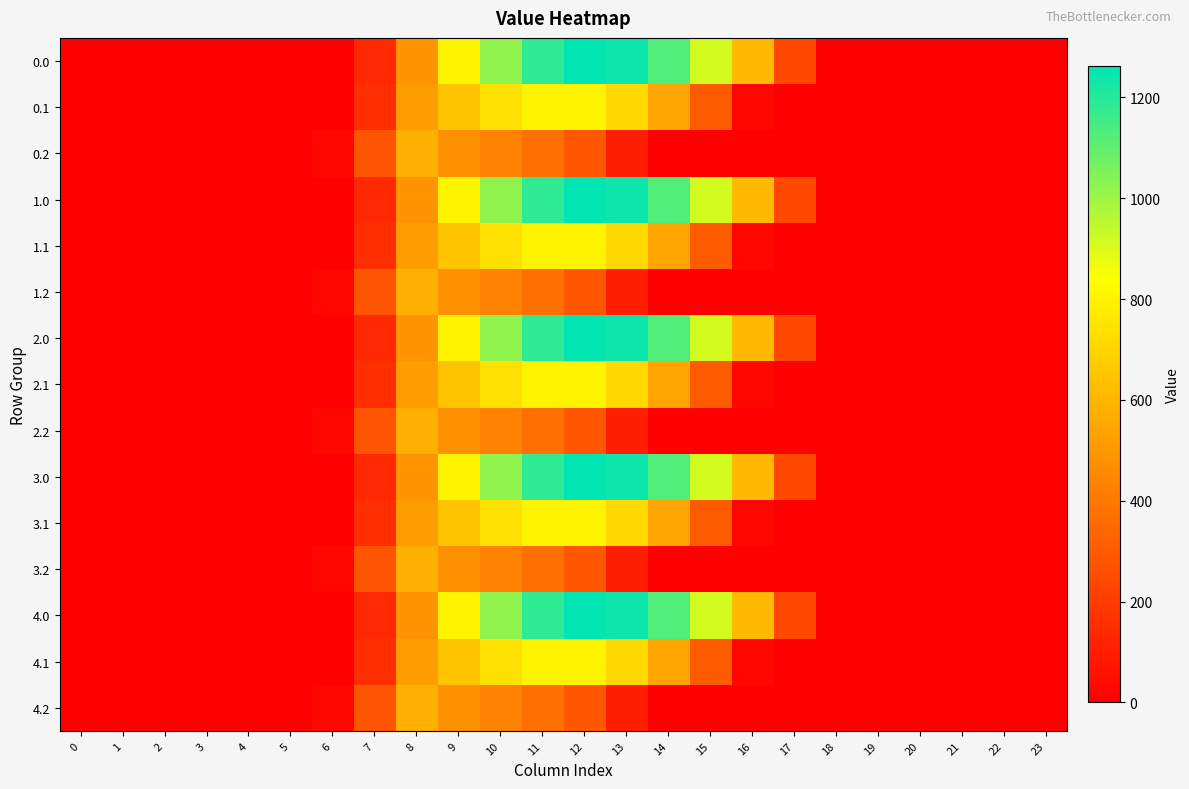

Reading left to right, transcribe all the data shown in this chart.

0.0: 0=0.0	1=0.0	2=0.0	3=0.0	4=0.0	5=0.0	6=0.0	7=134.3	8=489.3	9=804.0	10=1023.2	11=1185.2	12=1261.6	13=1237.4	14=1128.6	15=911.8	16=613.0	17=243.5	18=0.0	19=0.0	20=0.0	21=0.0	22=0.0	23=0.0
0.1: 0=0.0	1=0.0	2=0.0	3=0.0	4=0.0	5=0.0	6=0.0	7=153.2	8=514.8	9=646.9	10=742.1	11=800.2	12=806.9	13=715.3	14=544.1	15=301.4	16=26.8	17=0.0	18=0.0	19=0.0	20=0.0	21=0.0	22=0.0	23=0.0
0.2: 0=0.0	1=0.0	2=0.0	3=0.0	4=0.0	5=0.0	6=29.3	7=276.9	8=576.6	9=480.7	10=430.5	11=374.4	12=289.5	13=107.8	14=0.0	15=0.0	16=0.0	17=0.0	18=0.0	19=0.0	20=0.0	21=0.0	22=0.0	23=0.0
1.0: 0=0.0	1=0.0	2=0.0	3=0.0	4=0.0	5=0.0	6=0.0	7=134.3	8=489.3	9=804.0	10=1023.2	11=1185.2	12=1261.6	13=1237.4	14=1128.6	15=911.8	16=613.0	17=243.5	18=0.0	19=0.0	20=0.0	21=0.0	22=0.0	23=0.0
1.1: 0=0.0	1=0.0	2=0.0	3=0.0	4=0.0	5=0.0	6=0.0	7=153.2	8=514.8	9=646.9	10=742.1	11=800.2	12=806.9	13=715.3	14=544.1	15=301.4	16=26.8	17=0.0	18=0.0	19=0.0	20=0.0	21=0.0	22=0.0	23=0.0
1.2: 0=0.0	1=0.0	2=0.0	3=0.0	4=0.0	5=0.0	6=29.3	7=276.9	8=576.6	9=480.7	10=430.5	11=374.4	12=289.5	13=107.8	14=0.0	15=0.0	16=0.0	17=0.0	18=0.0	19=0.0	20=0.0	21=0.0	22=0.0	23=0.0
2.0: 0=0.0	1=0.0	2=0.0	3=0.0	4=0.0	5=0.0	6=0.0	7=134.3	8=489.3	9=804.0	10=1023.2	11=1185.2	12=1261.6	13=1237.4	14=1128.6	15=911.8	16=613.0	17=243.5	18=0.0	19=0.0	20=0.0	21=0.0	22=0.0	23=0.0
2.1: 0=0.0	1=0.0	2=0.0	3=0.0	4=0.0	5=0.0	6=0.0	7=153.2	8=514.8	9=646.9	10=742.1	11=800.2	12=806.9	13=715.3	14=544.1	15=301.4	16=26.8	17=0.0	18=0.0	19=0.0	20=0.0	21=0.0	22=0.0	23=0.0
2.2: 0=0.0	1=0.0	2=0.0	3=0.0	4=0.0	5=0.0	6=29.3	7=276.9	8=576.6	9=480.7	10=430.5	11=374.4	12=289.5	13=107.8	14=0.0	15=0.0	16=0.0	17=0.0	18=0.0	19=0.0	20=0.0	21=0.0	22=0.0	23=0.0
3.0: 0=0.0	1=0.0	2=0.0	3=0.0	4=0.0	5=0.0	6=0.0	7=134.3	8=489.3	9=804.0	10=1023.2	11=1185.2	12=1261.6	13=1237.4	14=1128.6	15=911.8	16=613.0	17=243.5	18=0.0	19=0.0	20=0.0	21=0.0	22=0.0	23=0.0
3.1: 0=0.0	1=0.0	2=0.0	3=0.0	4=0.0	5=0.0	6=0.0	7=153.2	8=514.8	9=646.9	10=742.1	11=800.2	12=806.9	13=715.3	14=544.1	15=301.4	16=26.8	17=0.0	18=0.0	19=0.0	20=0.0	21=0.0	22=0.0	23=0.0
3.2: 0=0.0	1=0.0	2=0.0	3=0.0	4=0.0	5=0.0	6=29.3	7=276.9	8=576.6	9=480.7	10=430.5	11=374.4	12=289.5	13=107.8	14=0.0	15=0.0	16=0.0	17=0.0	18=0.0	19=0.0	20=0.0	21=0.0	22=0.0	23=0.0
4.0: 0=0.0	1=0.0	2=0.0	3=0.0	4=0.0	5=0.0	6=0.0	7=134.3	8=489.3	9=804.0	10=1023.2	11=1185.2	12=1261.6	13=1237.4	14=1128.6	15=911.8	16=613.0	17=243.5	18=0.0	19=0.0	20=0.0	21=0.0	22=0.0	23=0.0
4.1: 0=0.0	1=0.0	2=0.0	3=0.0	4=0.0	5=0.0	6=0.0	7=153.2	8=514.8	9=646.9	10=742.1	11=800.2	12=806.9	13=715.3	14=544.1	15=301.4	16=26.8	17=0.0	18=0.0	19=0.0	20=0.0	21=0.0	22=0.0	23=0.0
4.2: 0=0.0	1=0.0	2=0.0	3=0.0	4=0.0	5=0.0	6=29.3	7=276.9	8=576.6	9=480.7	10=430.5	11=374.4	12=289.5	13=107.8	14=0.0	15=0.0	16=0.0	17=0.0	18=0.0	19=0.0	20=0.0	21=0.0	22=0.0	23=0.0